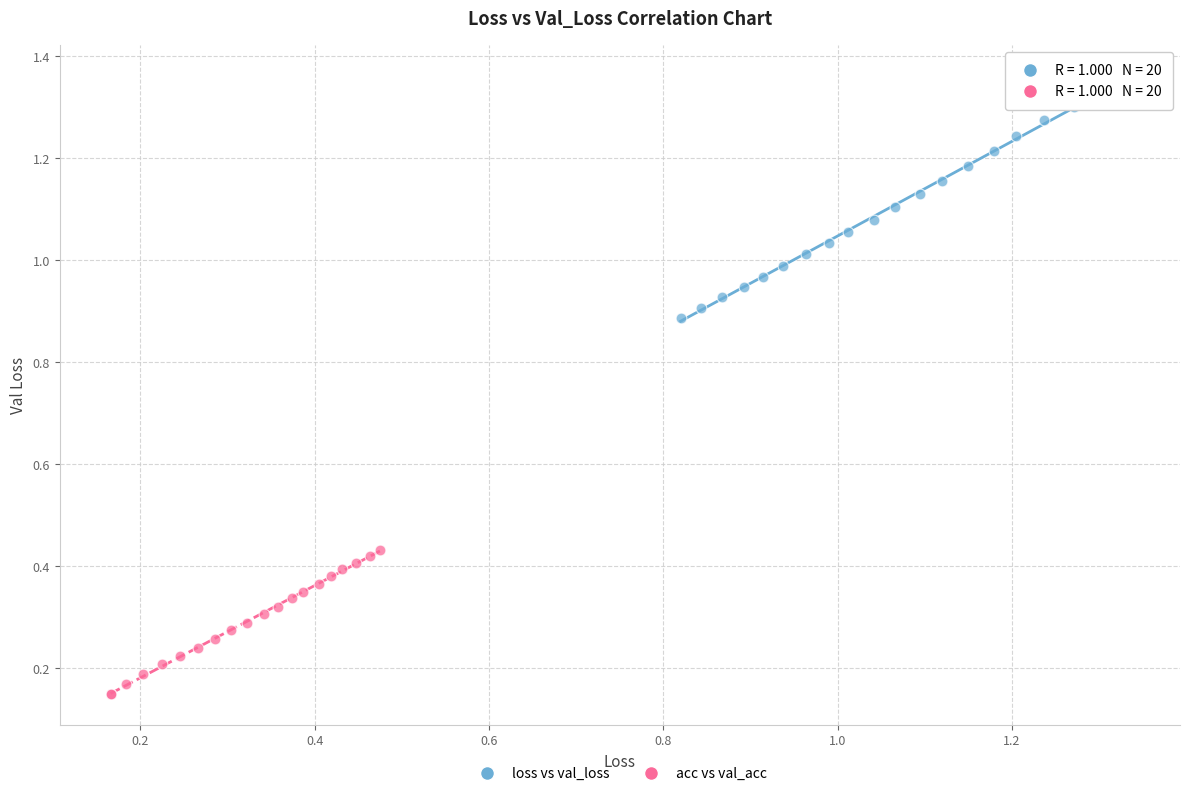

Which series reaches the maximum Y coordinate?

loss vs val_loss